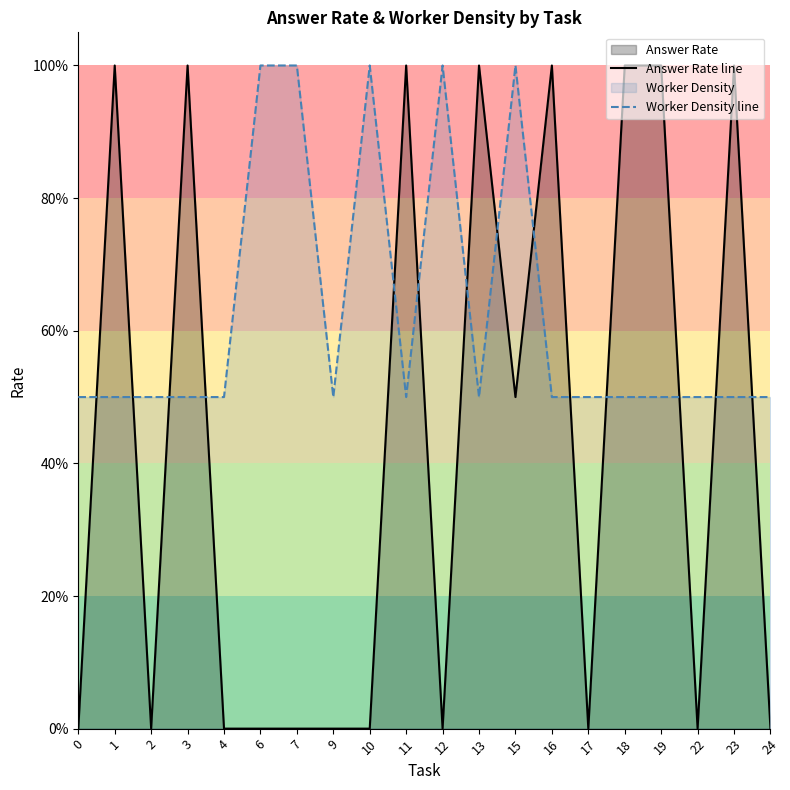

What is the spread (max minus min) of values at 1?

0.5